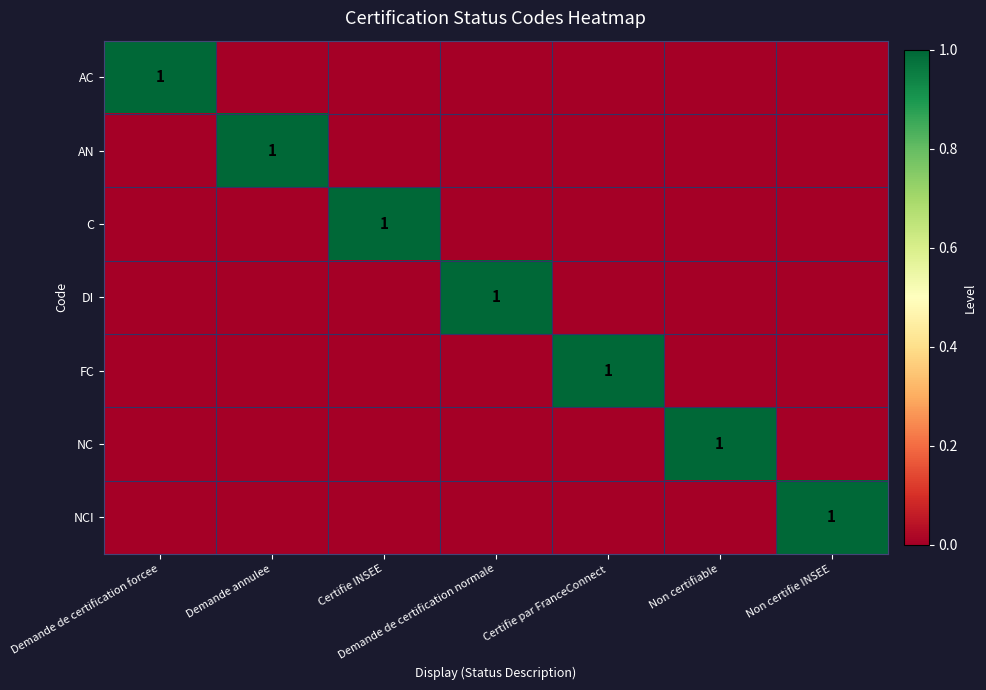

What is the highest value of the NCI series?

1